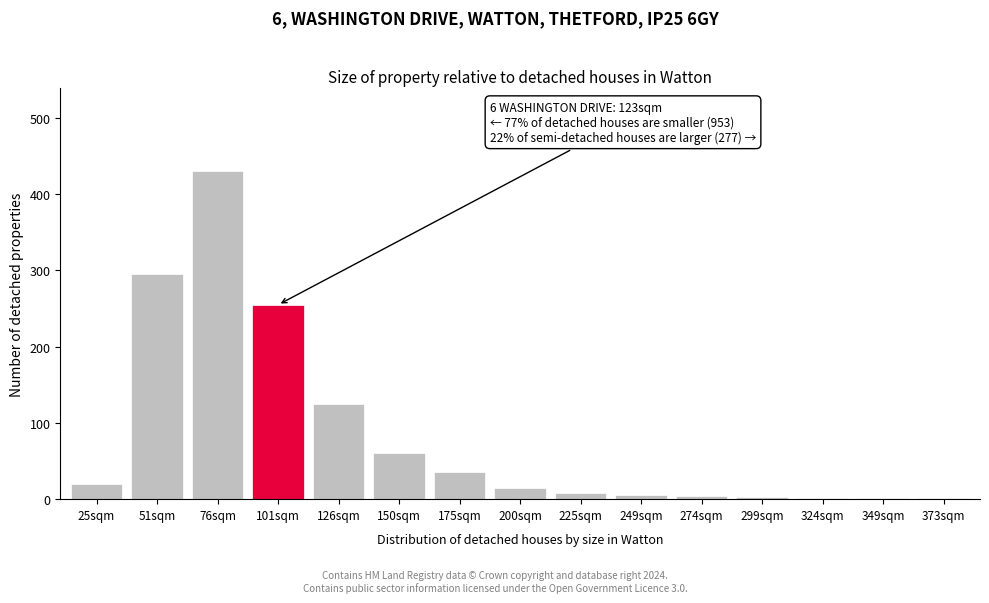

Is it true that the value at 76sqm is 430?

True